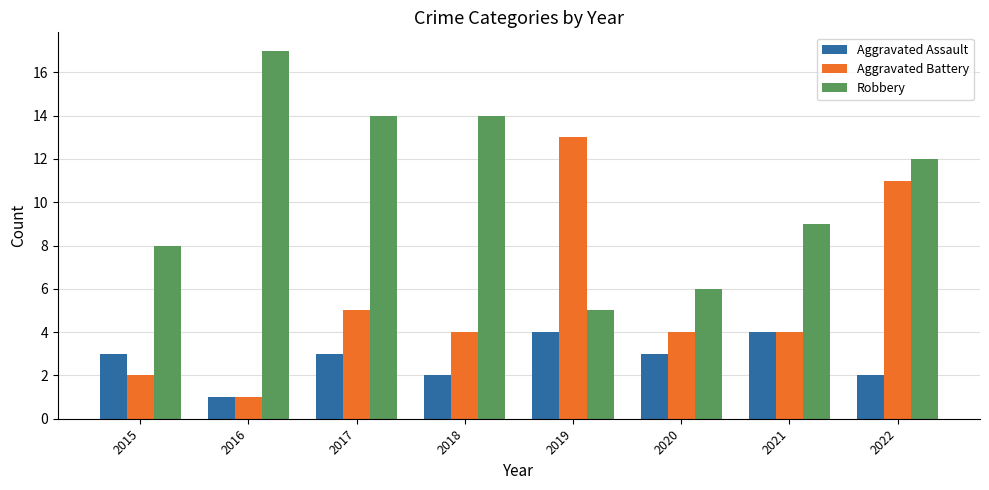

What is the difference between the maximum and minimum values in the Robbery series?

12